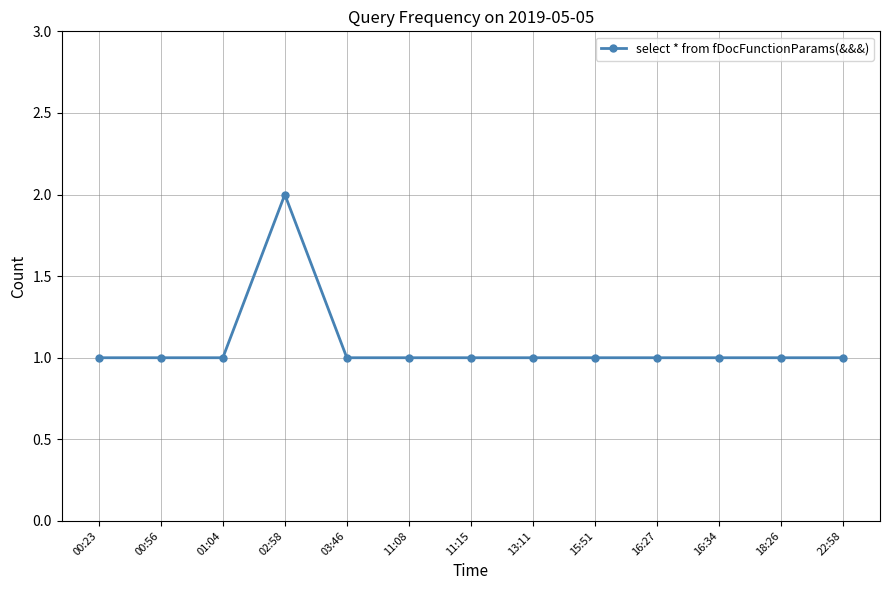

What is the label of the 12th point from the right?

00:56